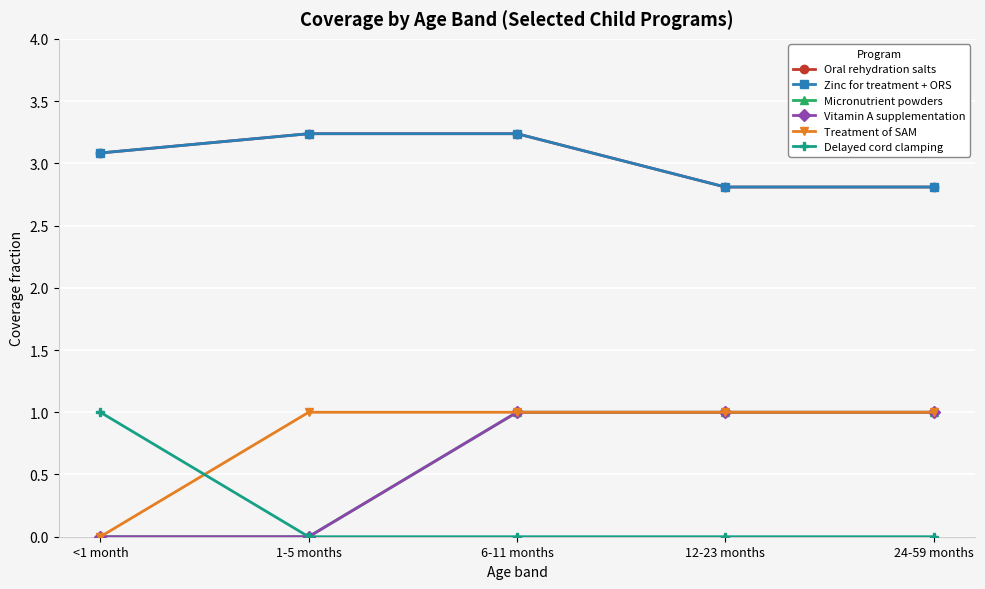

The value of Delayed cord clamping at 24-59 months is 0.0. True or false?

True